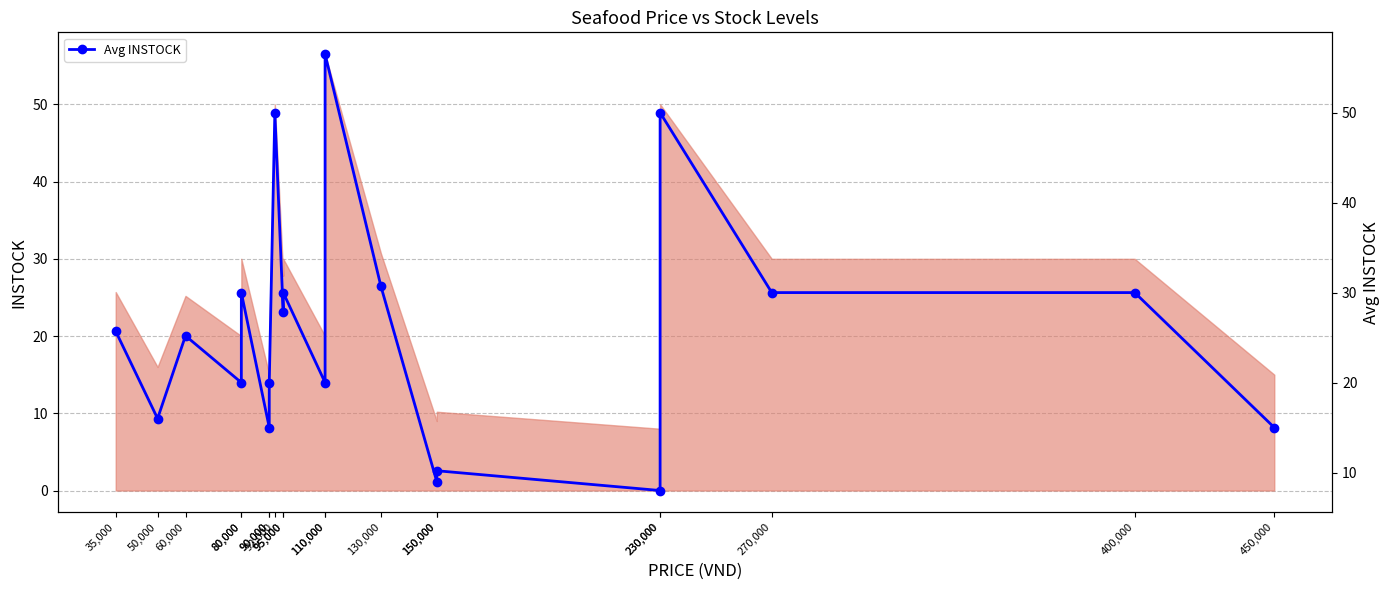

At which category does the chart reach its minimum across all series?

230,000